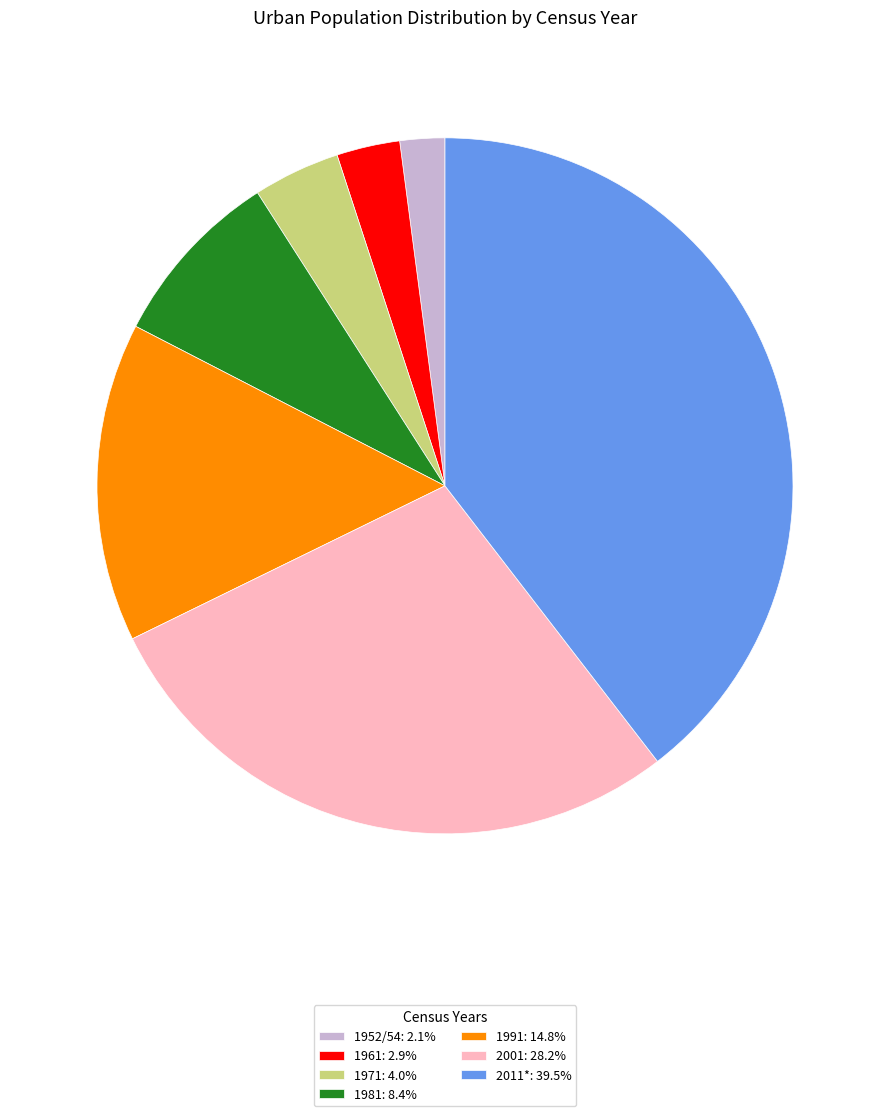

The 1952/54 slice represents 2% of the pie. True or false?

True